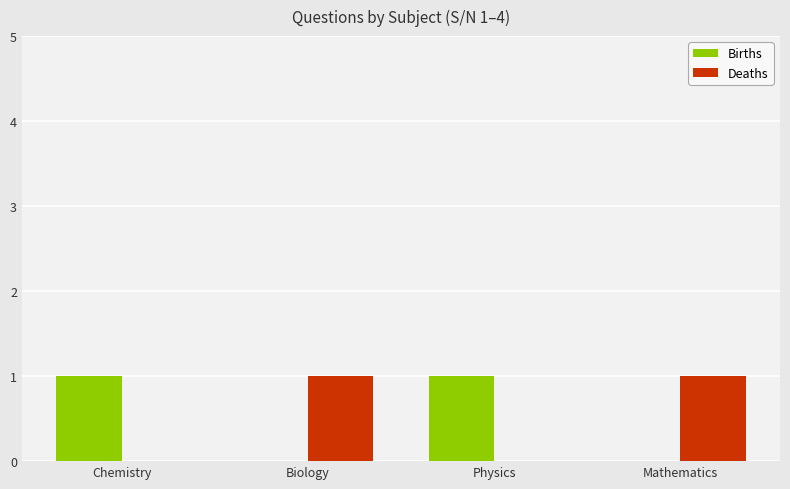

What is the maximum value shown in the chart?

1